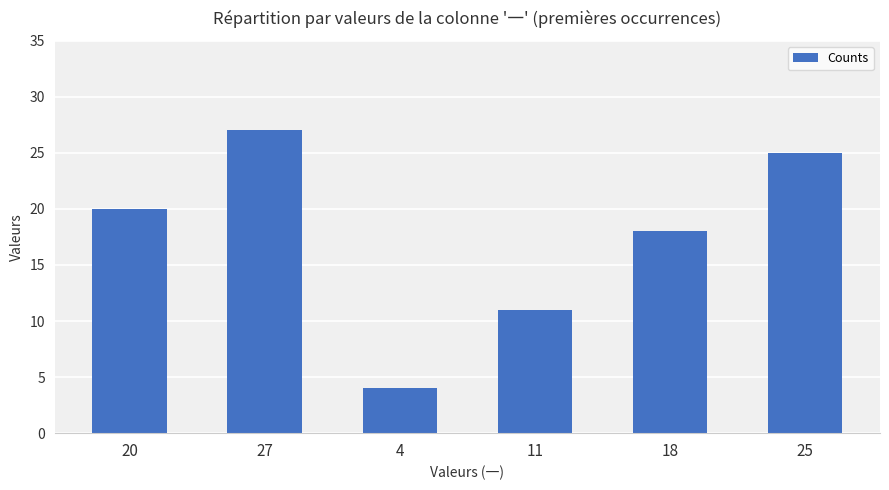

True or false: the data shows 38 at 25.

False